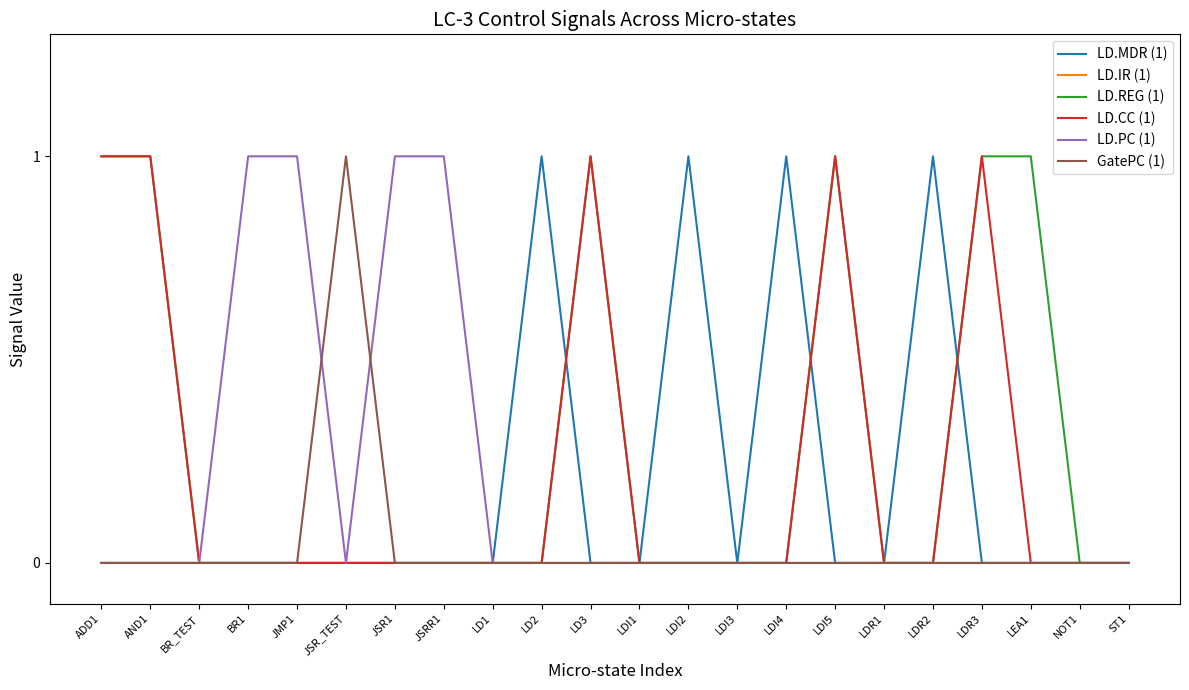

Between LDI3 and LDR2, which series saw the biggest shift?

LD.MDR (1)